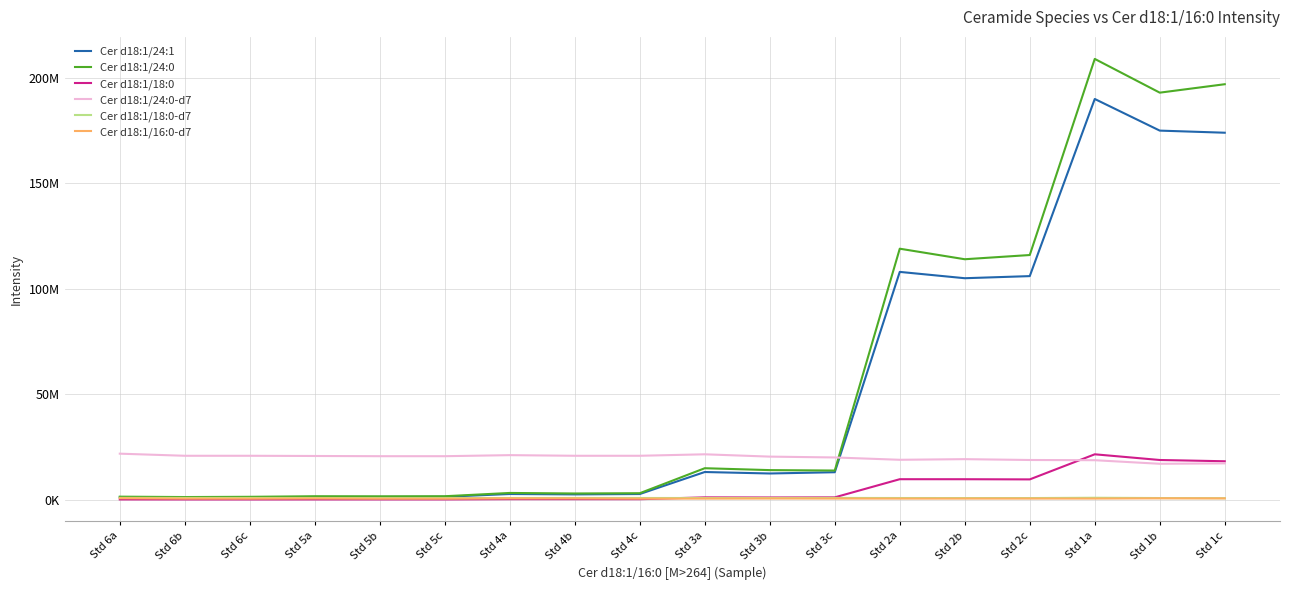

At which category is the sum across all series the highest?

Std 1a